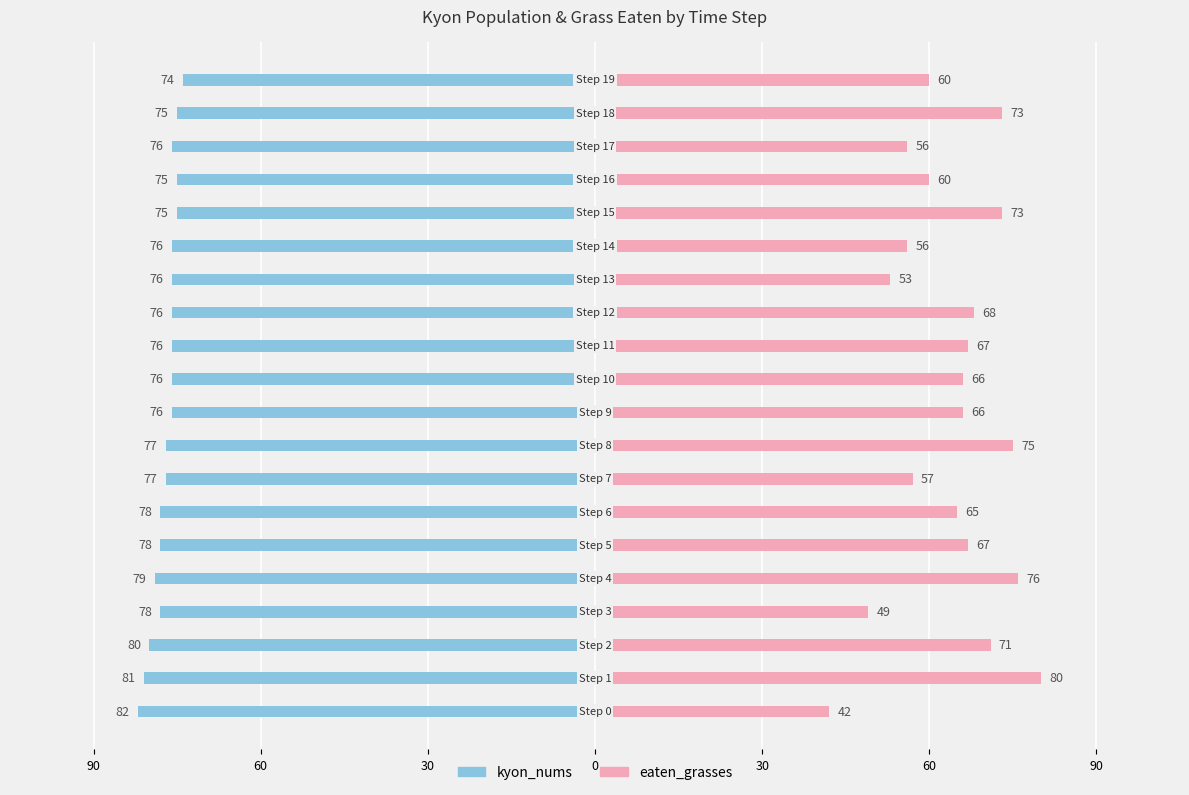

Which has a higher value, 8 or 7?

8